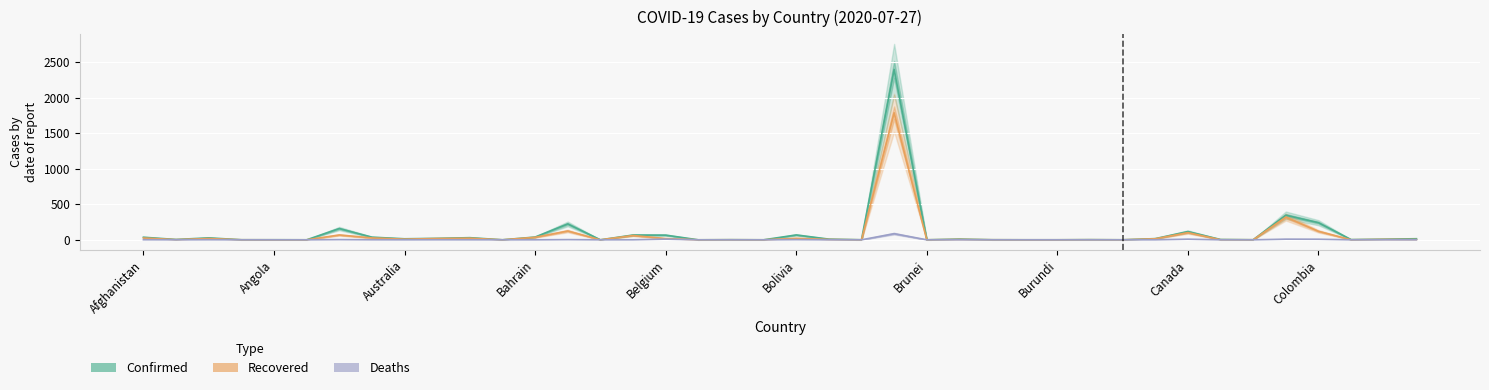

What is the sum of all Recovered values?

2814.8